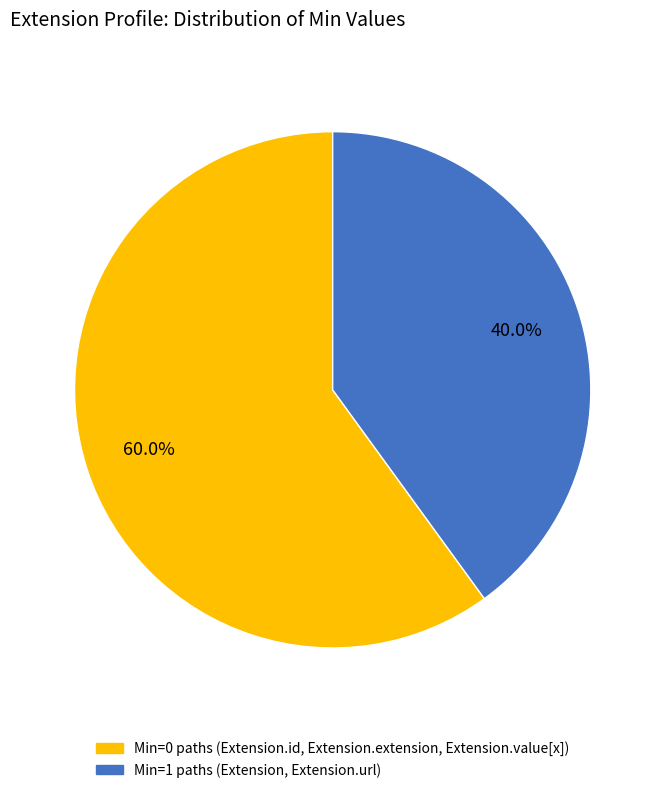

Is there any slice that represents more than half of the pie?

Yes